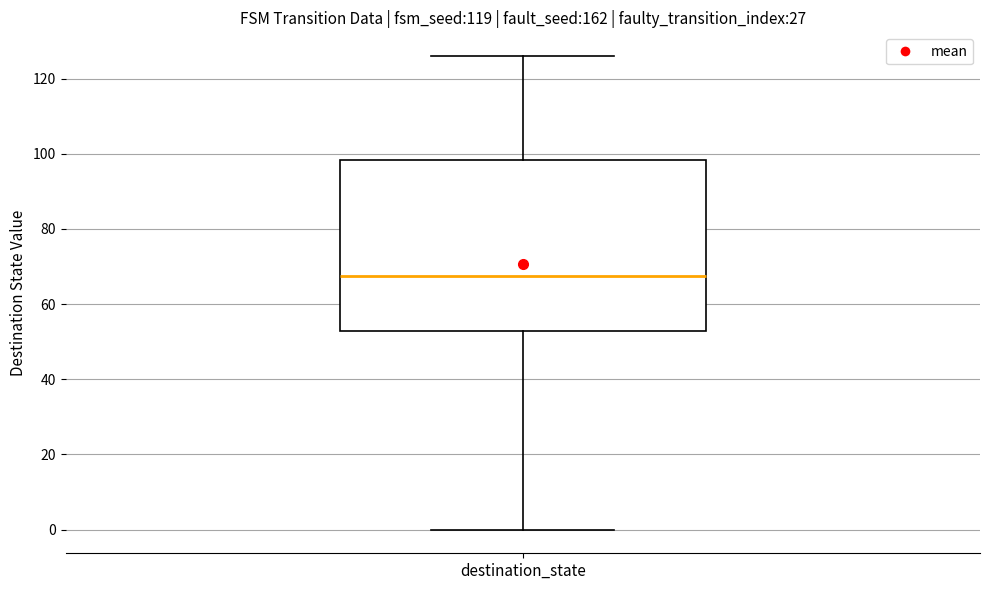

Where is the lower edge of the box for destination_state on the y-axis? The values are not printed on the chart, so give them approximately, as read against the axis.

52